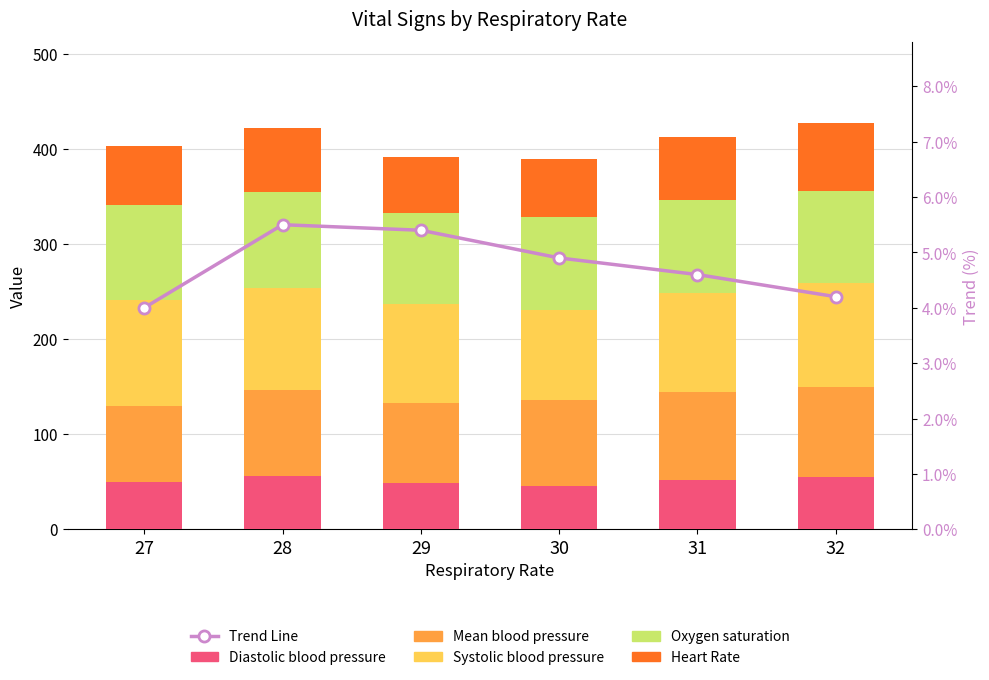

Read the Trend Line value at 28.

5.5